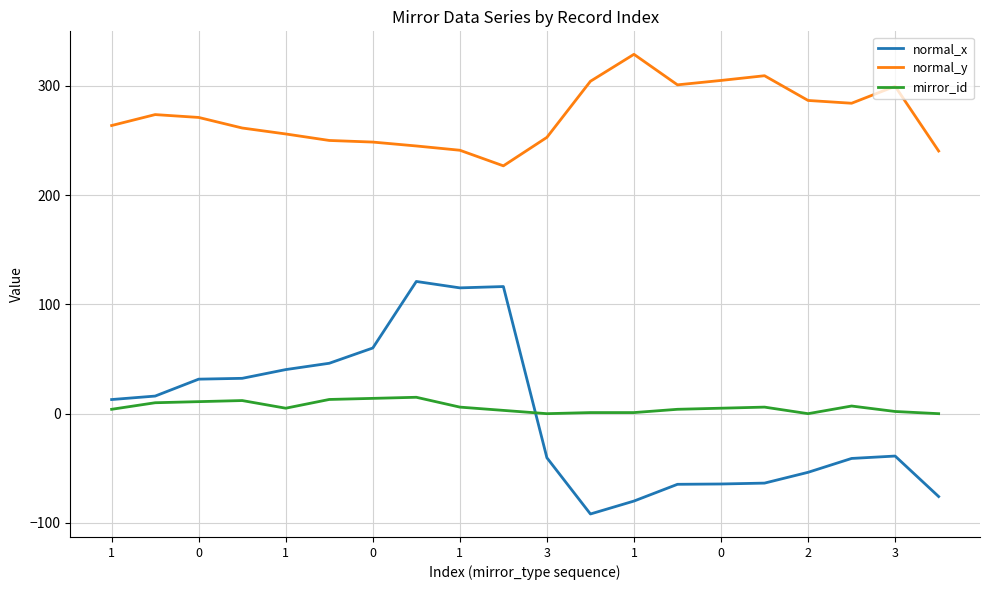

List the series in order of their peak value, highest first.

normal_y, normal_x, mirror_id